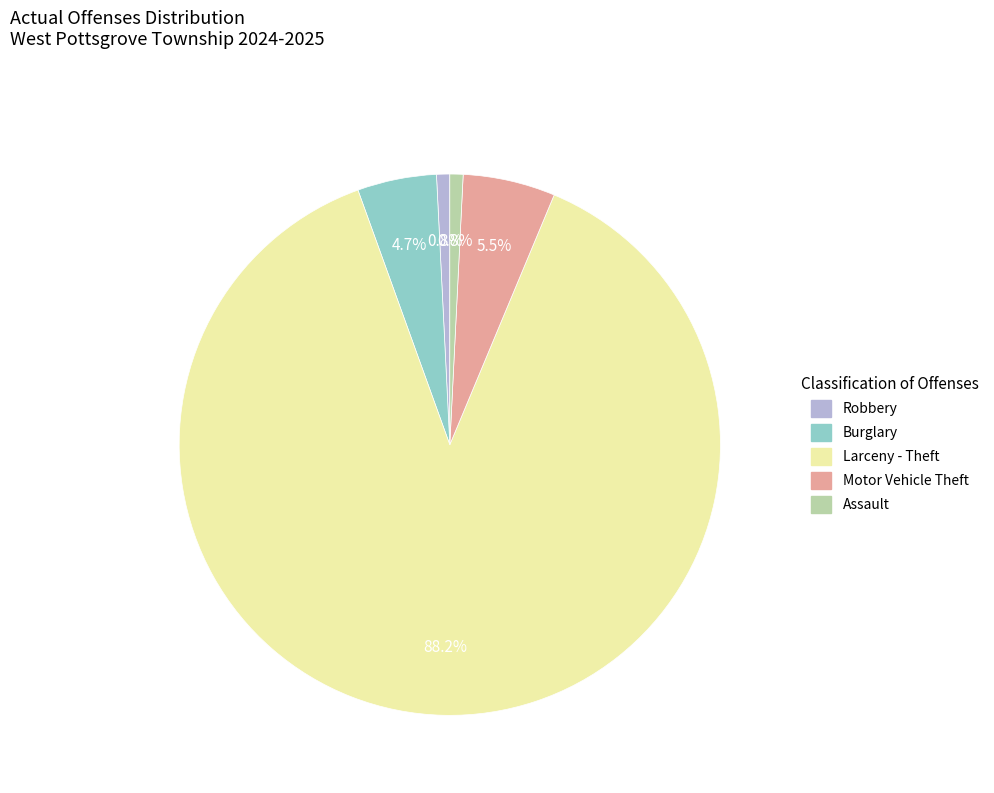

How many segments does this pie chart have?

5